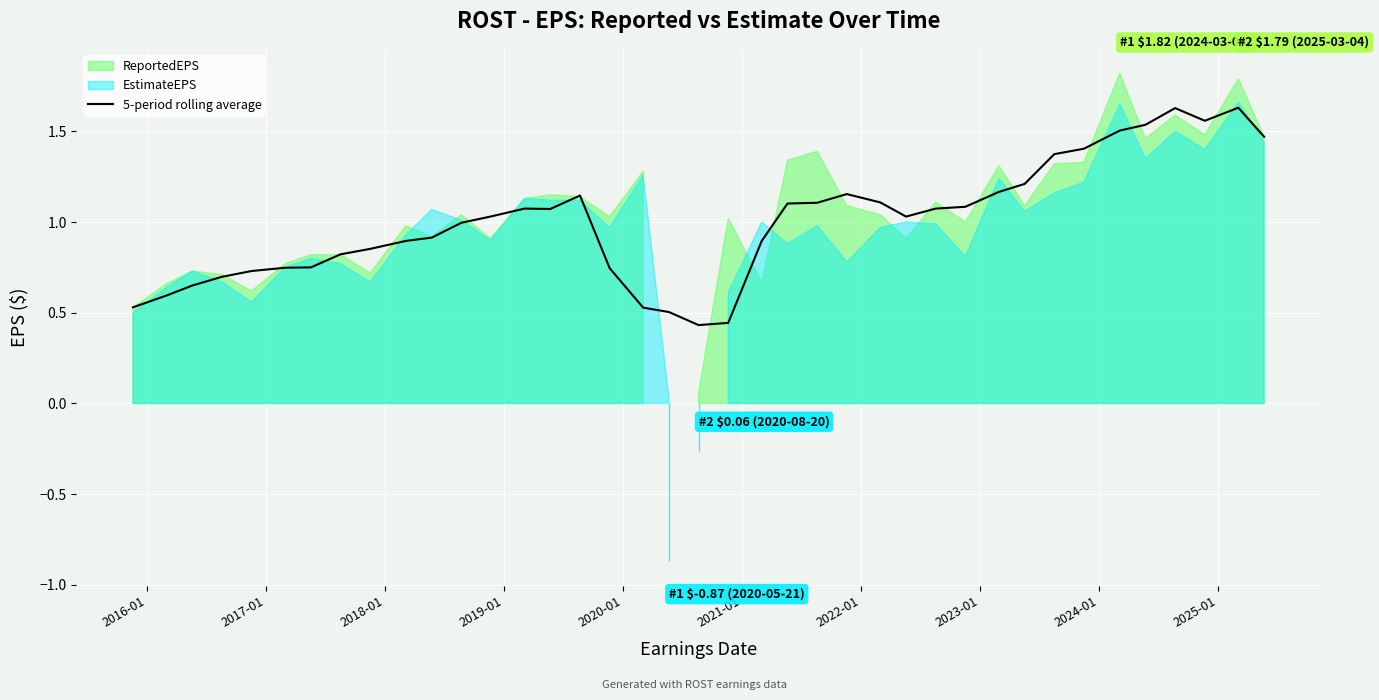

What is the sum of all values?

39.2